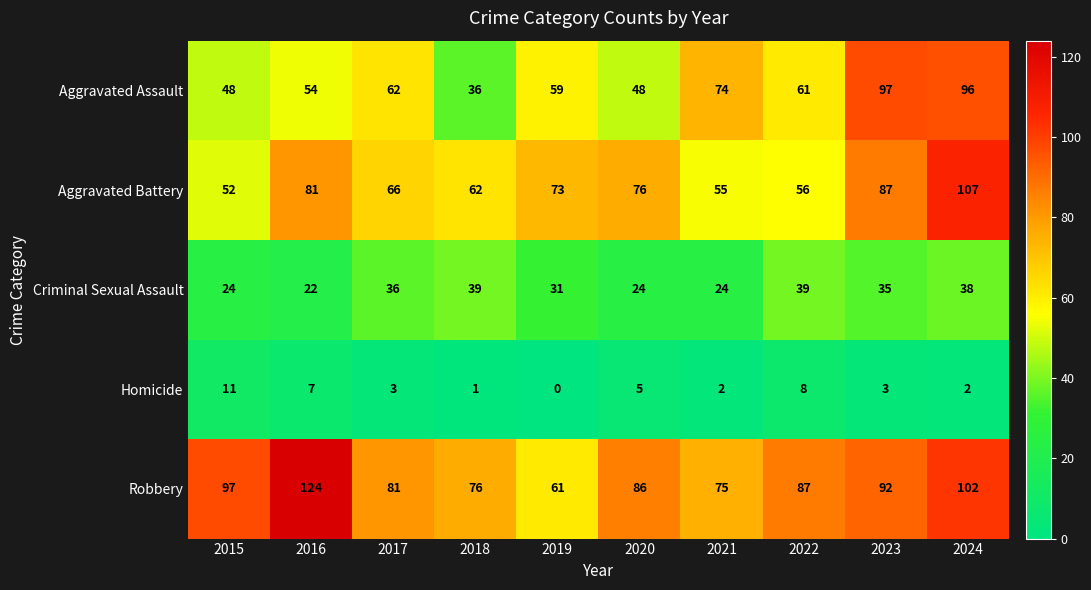

How many distinct data groups are displayed?

5